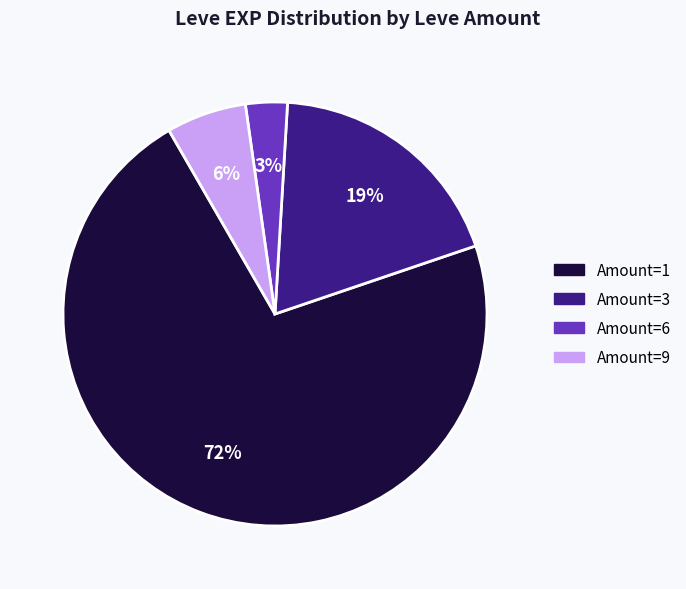

To the nearest percent, what is the difference between the largest and smallest slice percentages?

69%